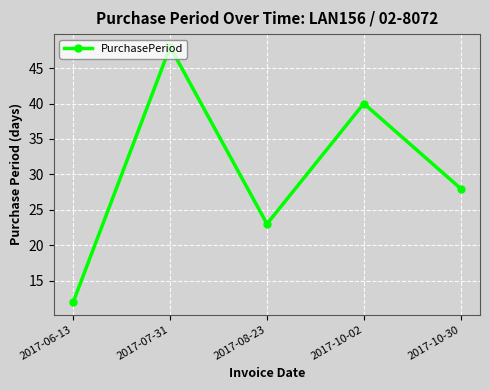

True or false: the data shows 48 at 2017-07-31.

True